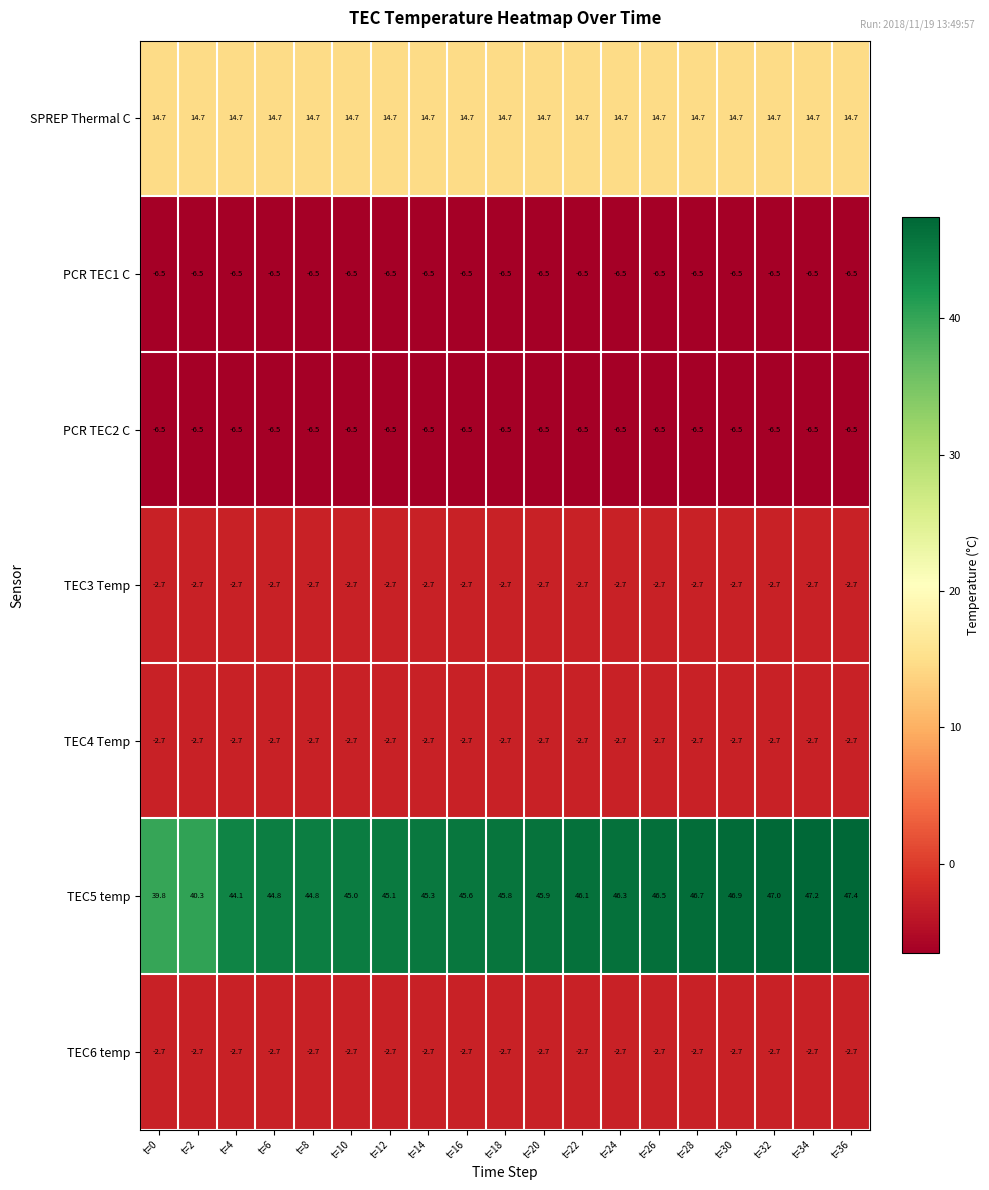

Count the number of data series in this chart.

7